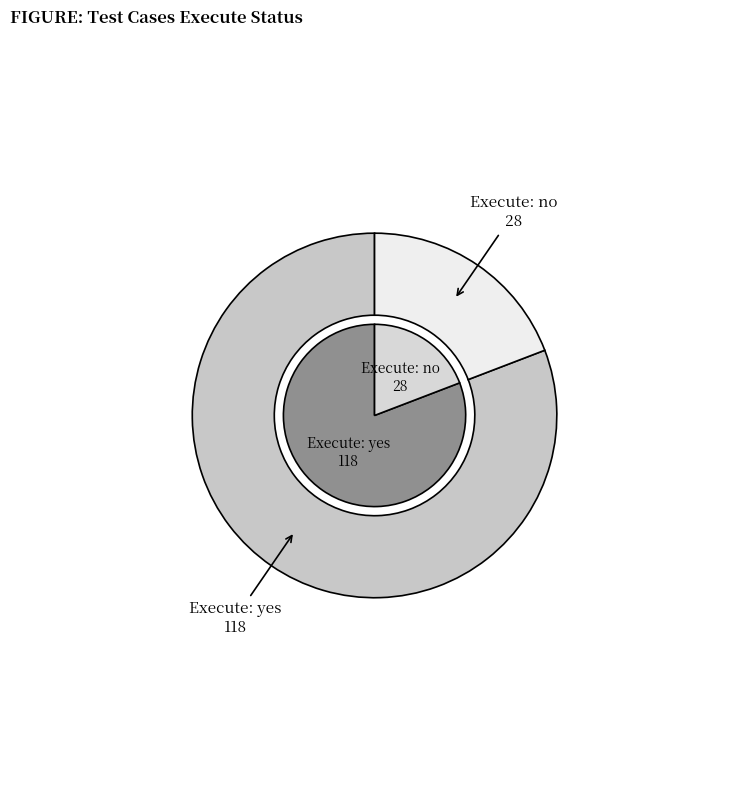

Which slice is the largest?

yes